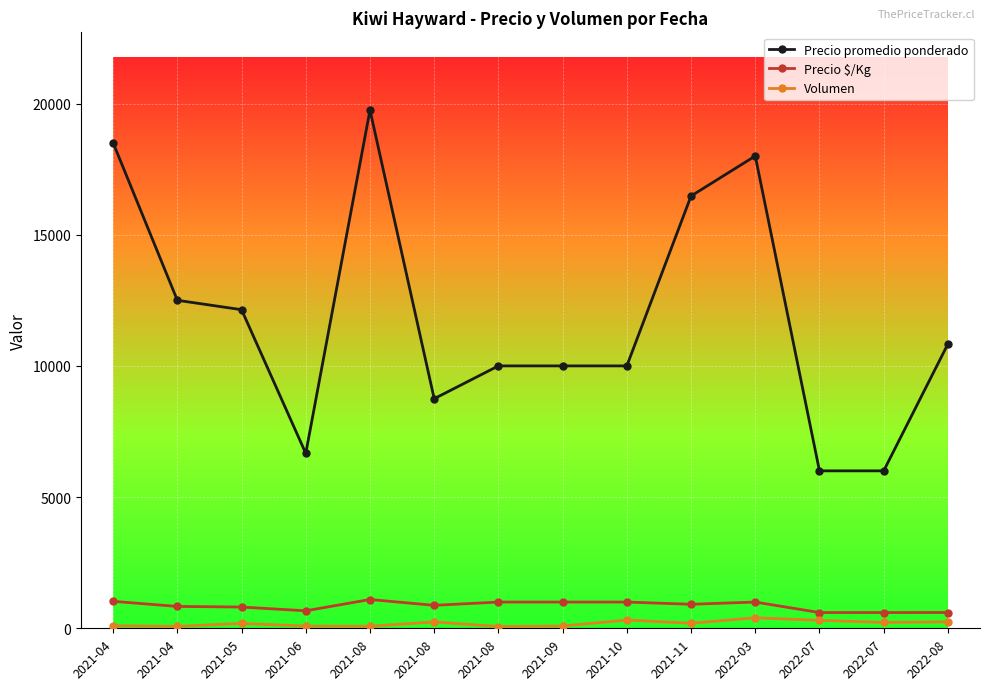

Is this an area chart (filled region under the line)?

No